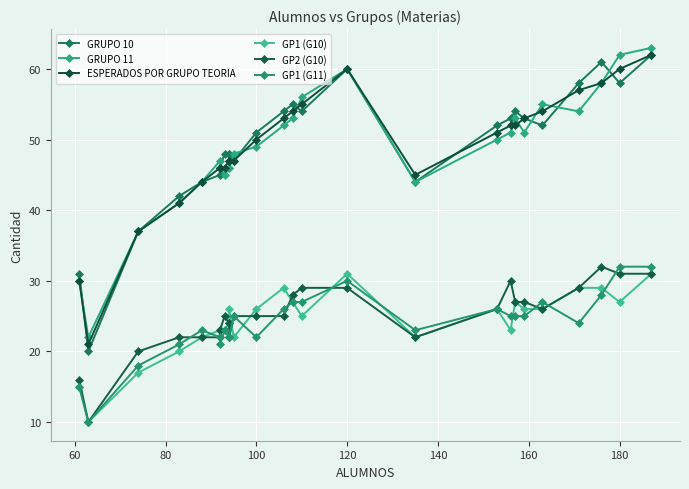

Reading left to right, what are all the values shown in this chart?

GRUPO 10: 31	20	37	42	44	45	46	48	48	48	47	51	54	55	54	60	44	52	53	54	53	52	58	61	58	62
GRUPO 11: 30	22	37	41	44	47	46	45	46	46	48	49	52	53	56	60	44	50	51	53	51	55	54	58	62	63
ESPERADOS POR GRUPO TEORIA: 30	21	37	41	44	46	46	46	47	47	47	50	53	54	55	60	45	51	52	52	53	54	57	58	60	62
GP1 (G10): 15	10	17	20	22	23	23	23	24	26	22	26	29	27	25	31	22	26	23	27	26	26	29	29	27	31
GP2 (G10): 16	10	20	22	22	22	23	25	24	22	25	25	25	28	29	29	22	26	30	27	27	26	29	32	31	31
GP1 (G11): 15	10	18	21	23	22	21	23	22	22	25	22	26	27	27	30	23	26	25	25	25	27	24	28	32	32